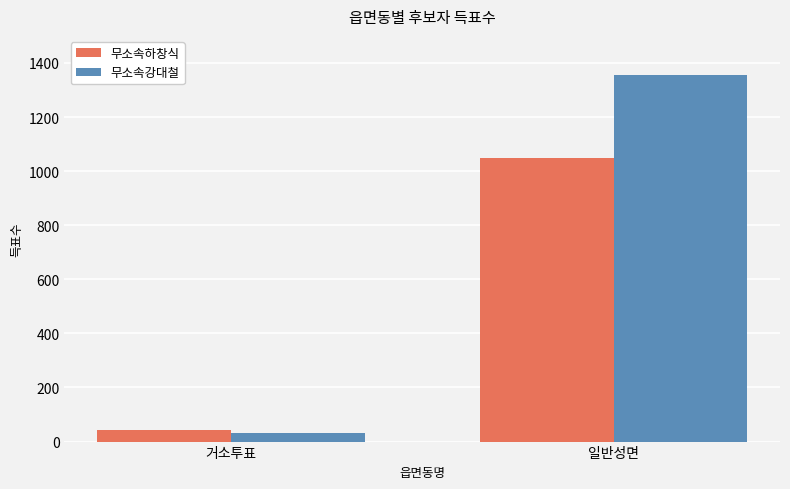

What is the sum of all 무소속하창식 values?

1091